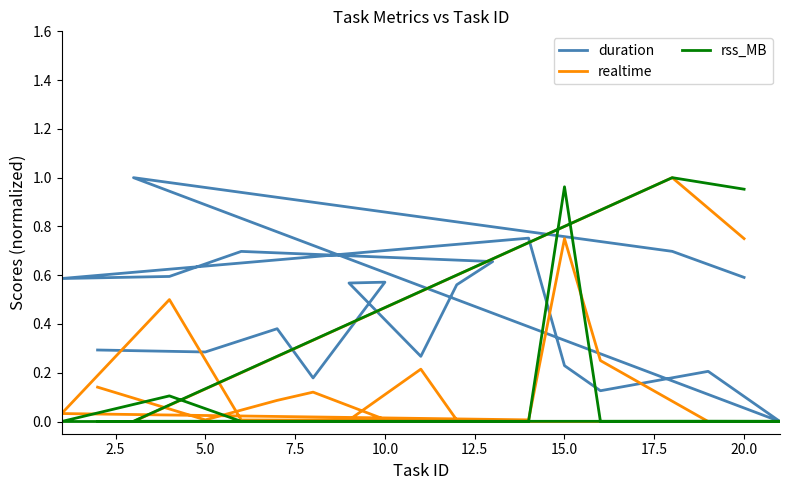

How many values in the duration series exceed 0?

19